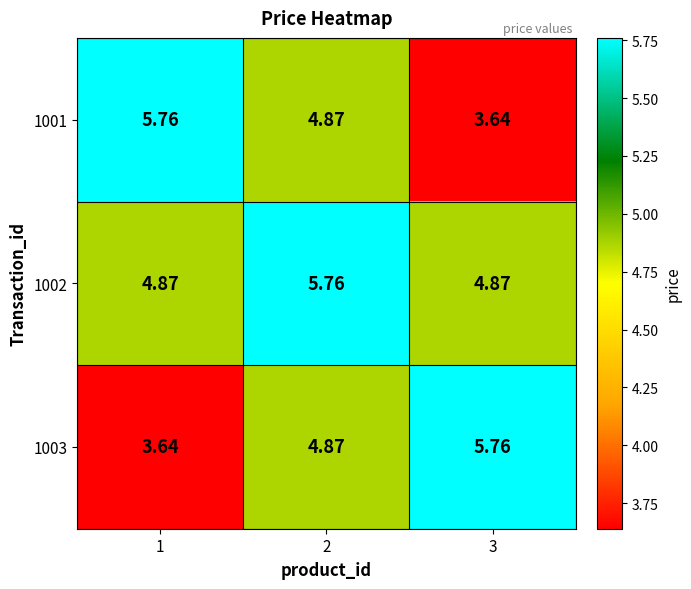

Reading left to right, extract all data points from this chart.

1001: 1=5.8	2=4.9	3=3.6
1002: 1=4.9	2=5.8	3=4.9
1003: 1=3.6	2=4.9	3=5.8